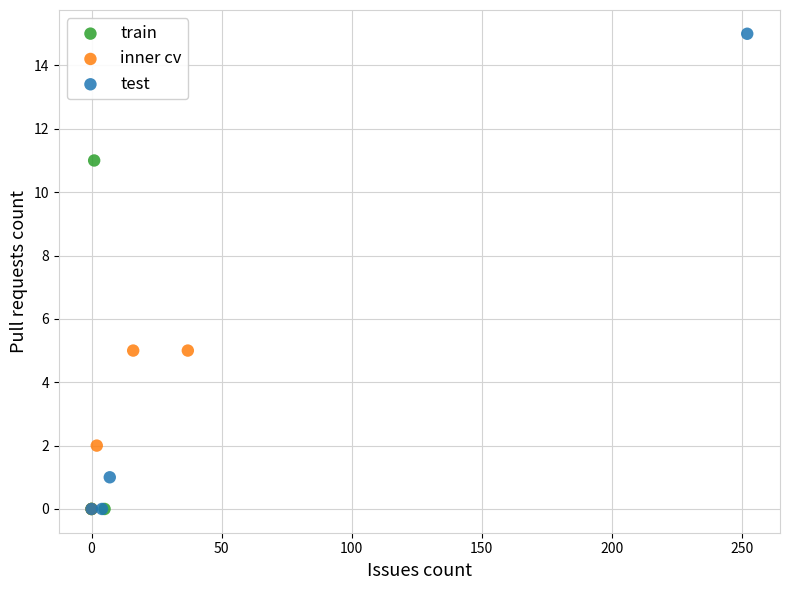

Which series has the largest Y range (max minus min)?

test